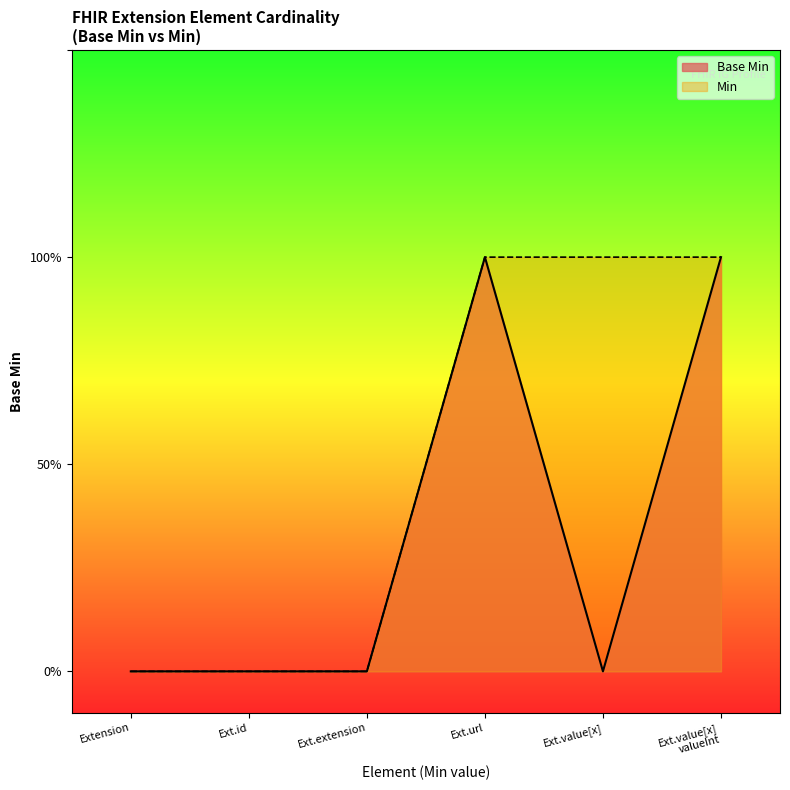

What are all the series names shown in the legend?

Base Min, Min